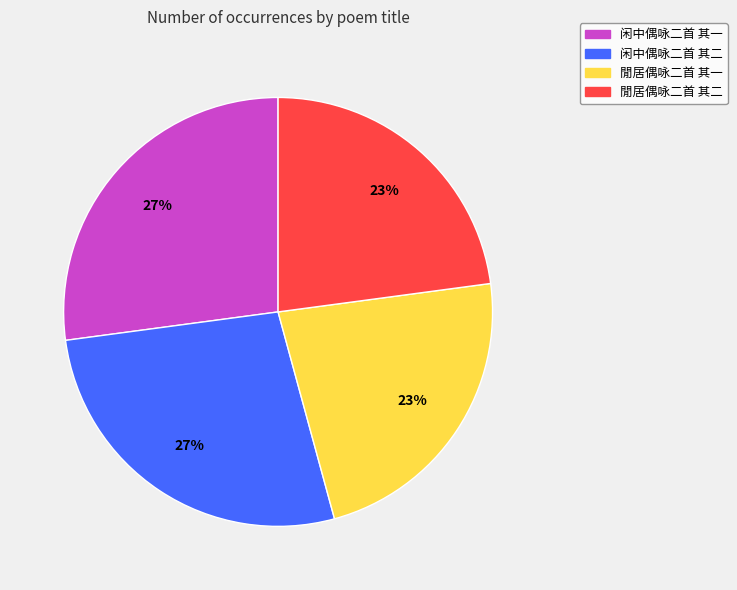

Is there a majority slice in this chart?

No